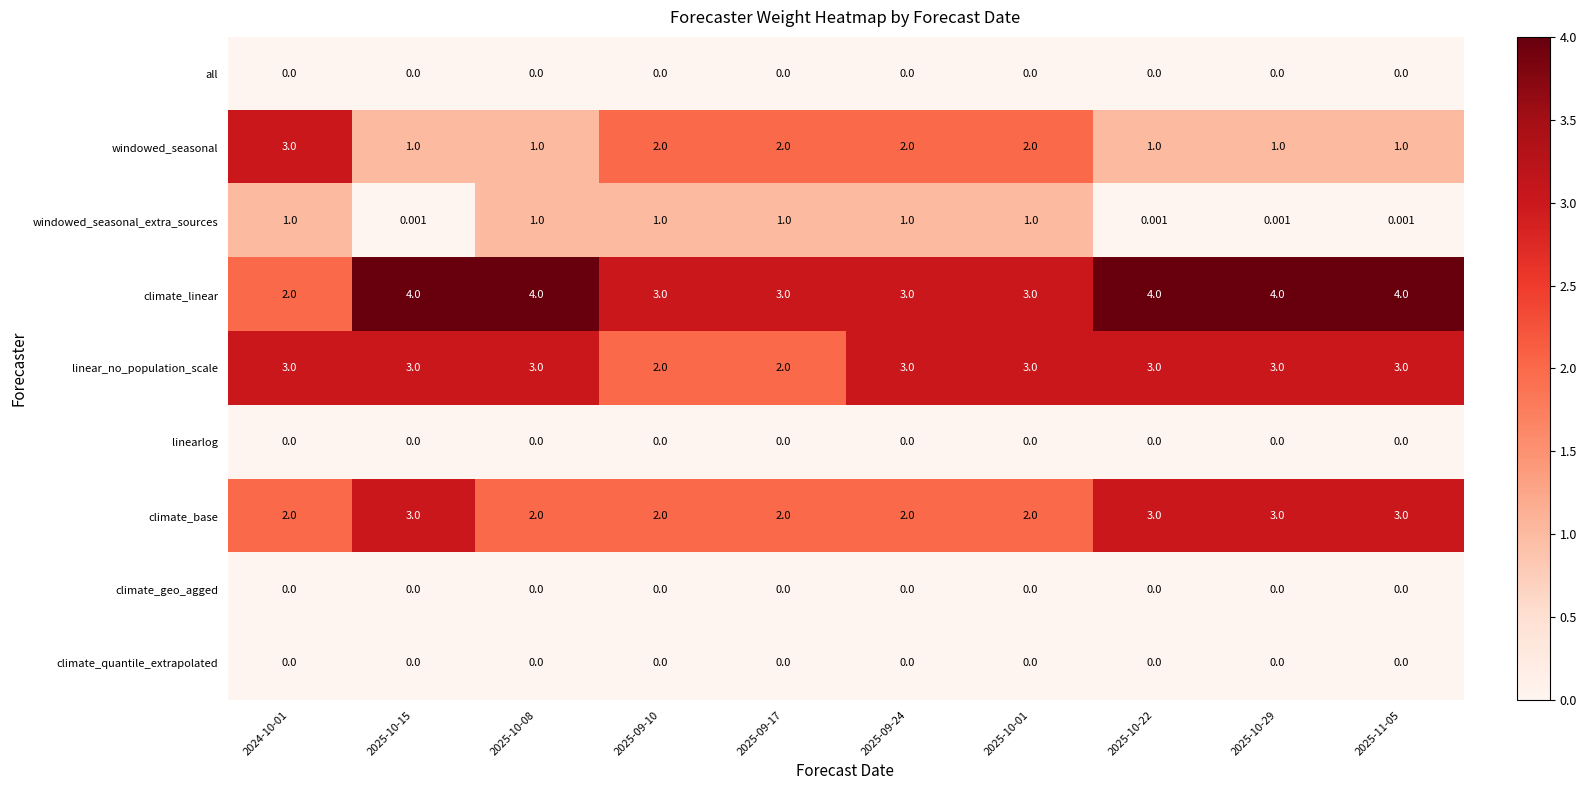

Is the value of linear_no_population_scale at 2025-10-01 greater than the value of climate_geo_agged at 2024-10-01?

Yes